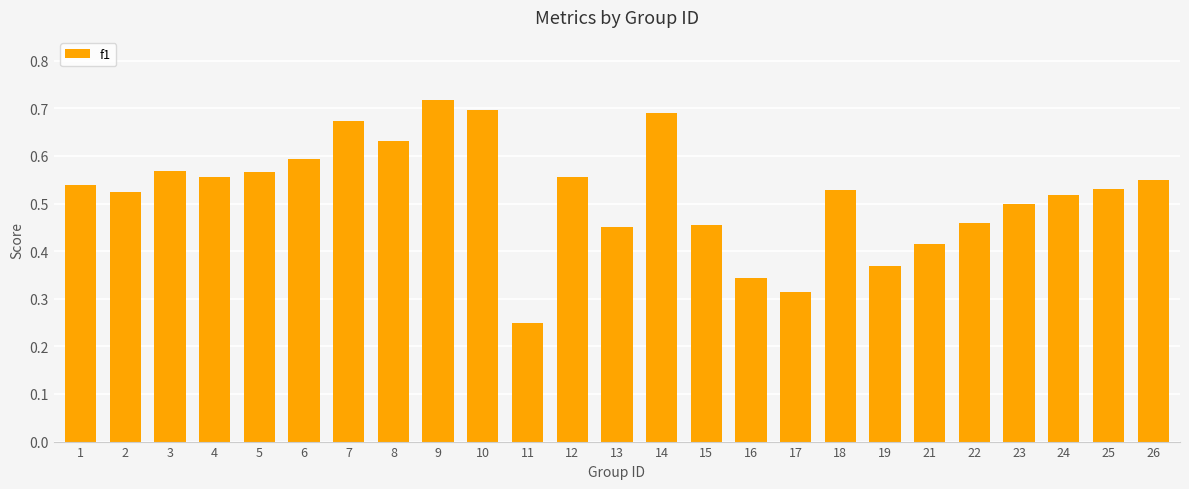

What is the sum of all values?

13.0